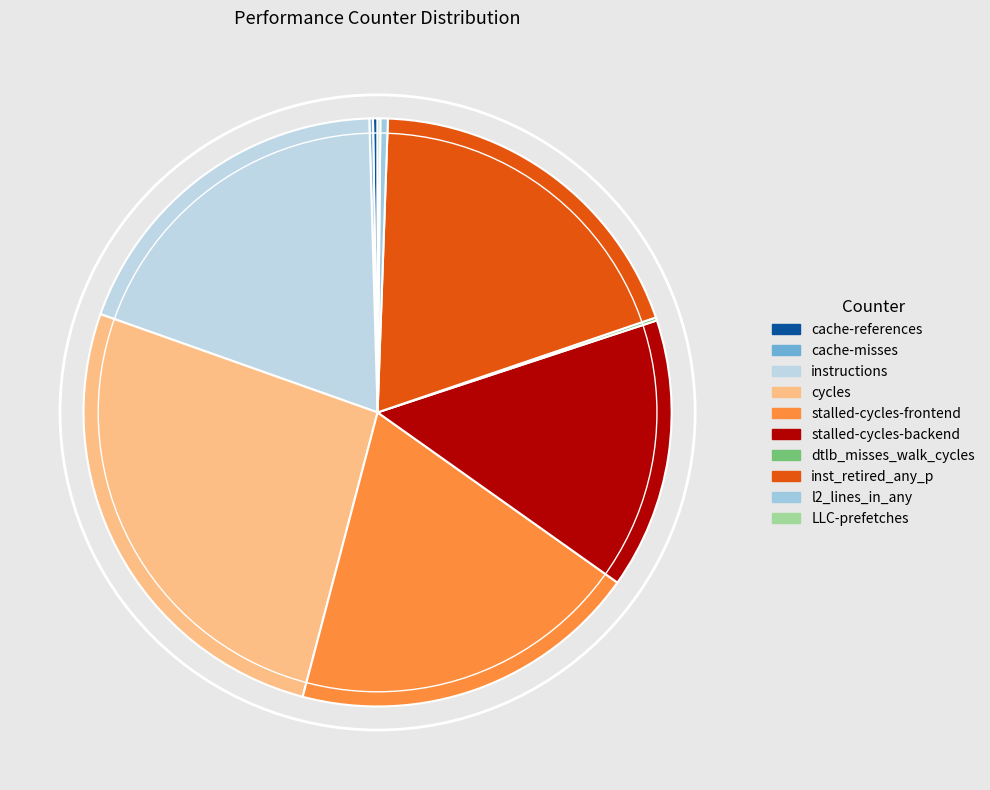

Between cache-references and stalled-cycles-backend, which is larger?

stalled-cycles-backend